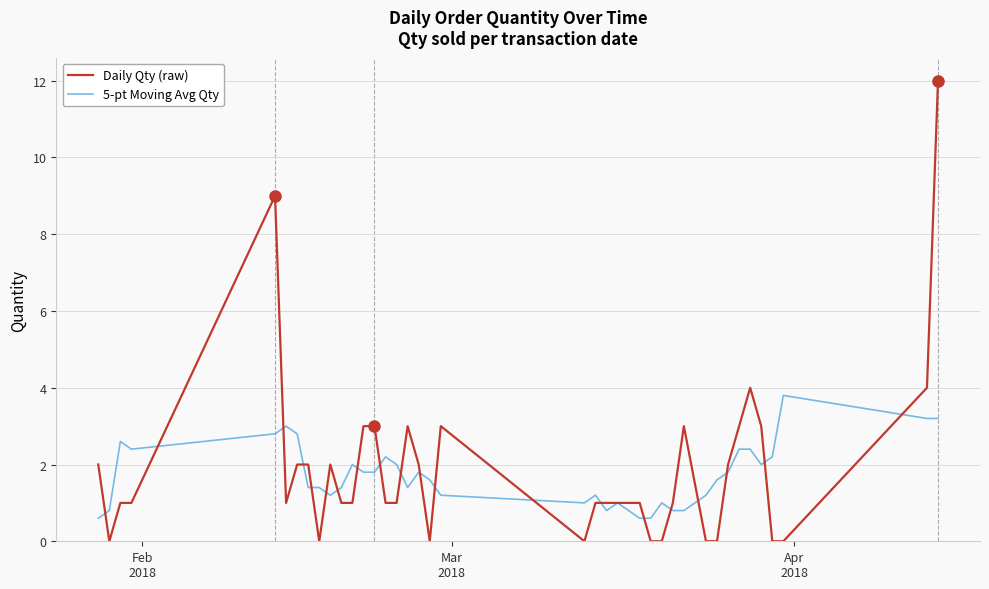

List the series in order of their peak value, lowest first.

5-pt Moving Avg Qty, Daily Qty (raw)